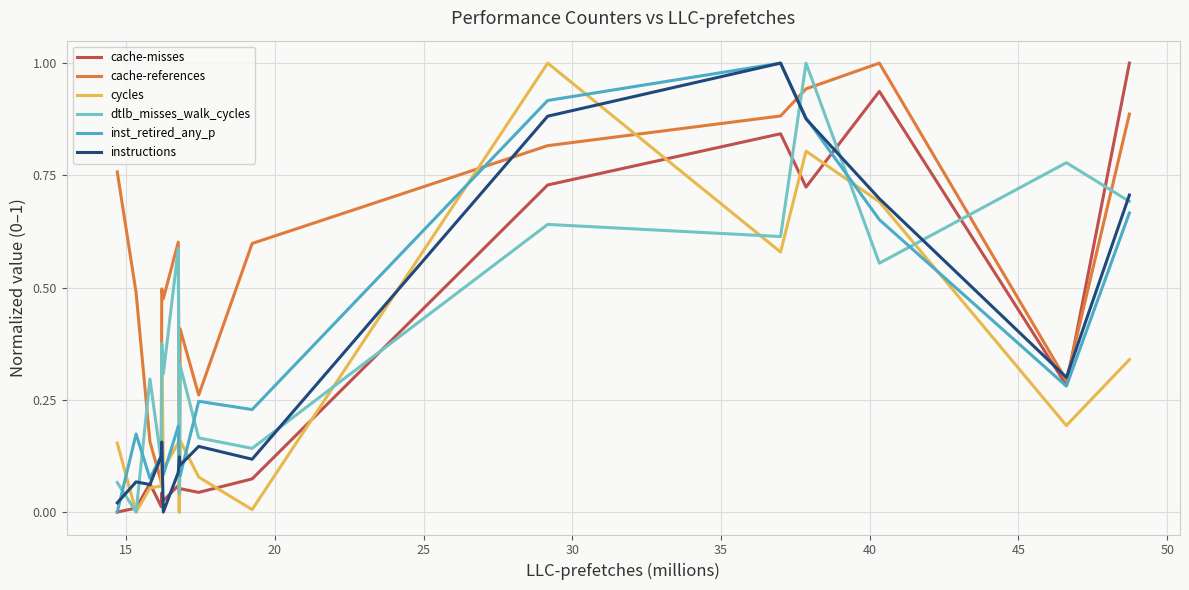

Which series has the largest total across all categories?

cache-references